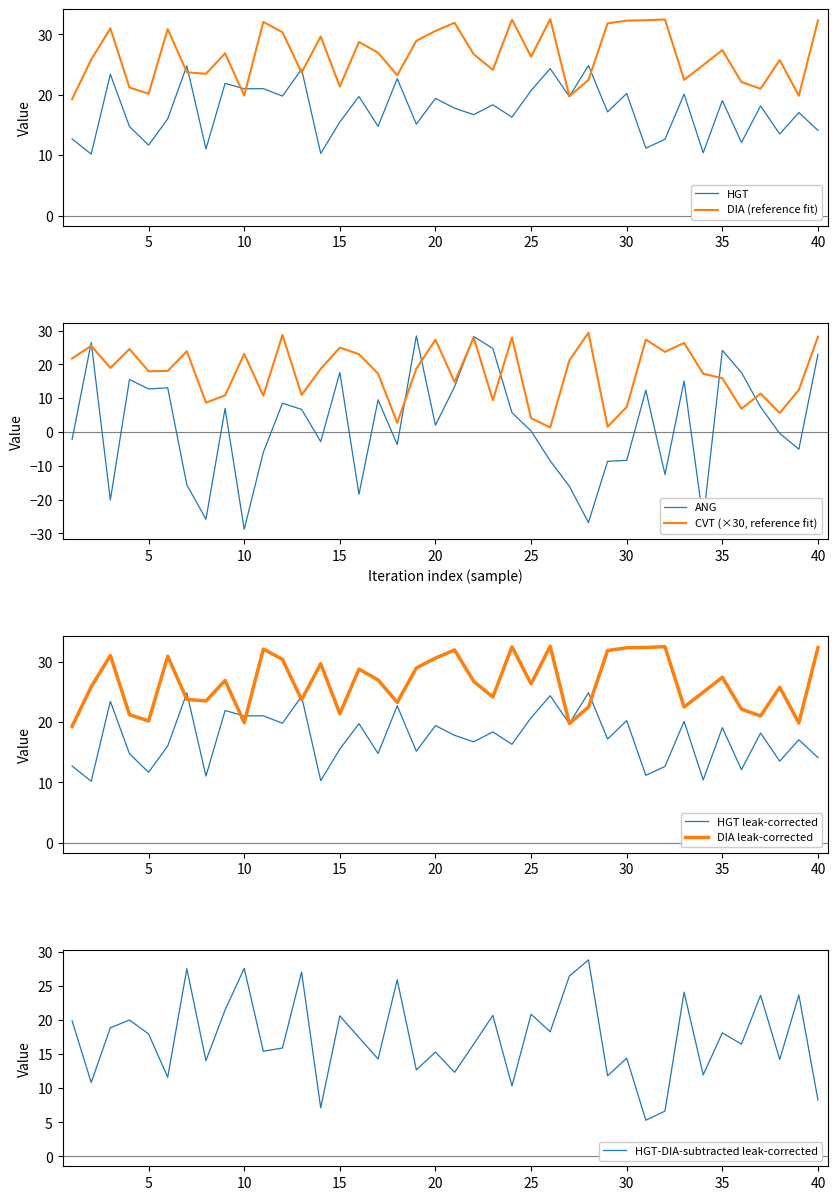

The value of DIA (reference fit) at 20 is 15.7. True or false?

False